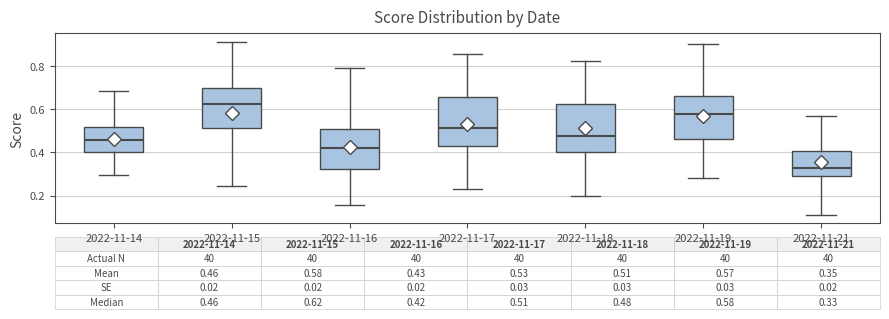

Which box has the highest median line?

2022-11-15